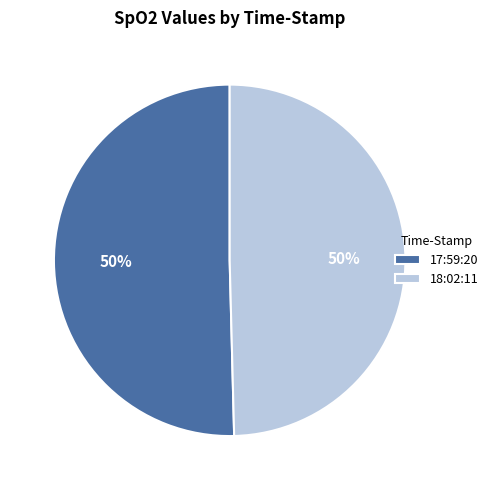

To the nearest percent, what is the combined percentage of 18:02:11 and 17:59:20?

100%